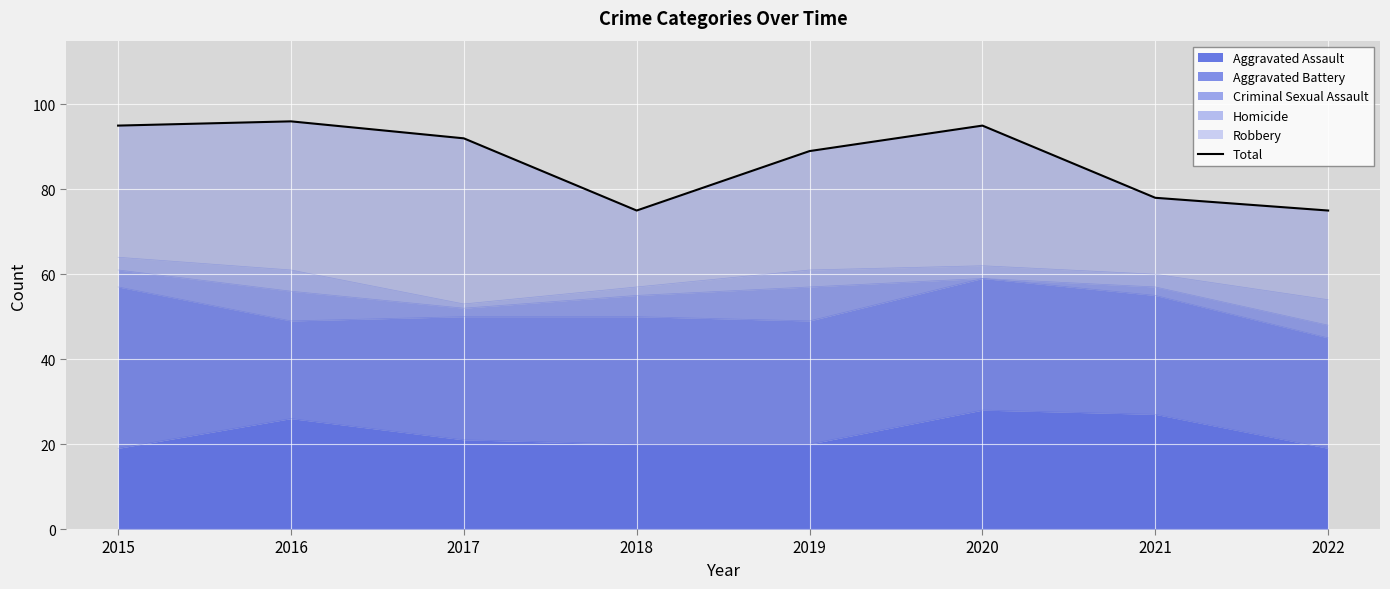

True or false: Aggravated Assault has a value of 47 at 2020.

False